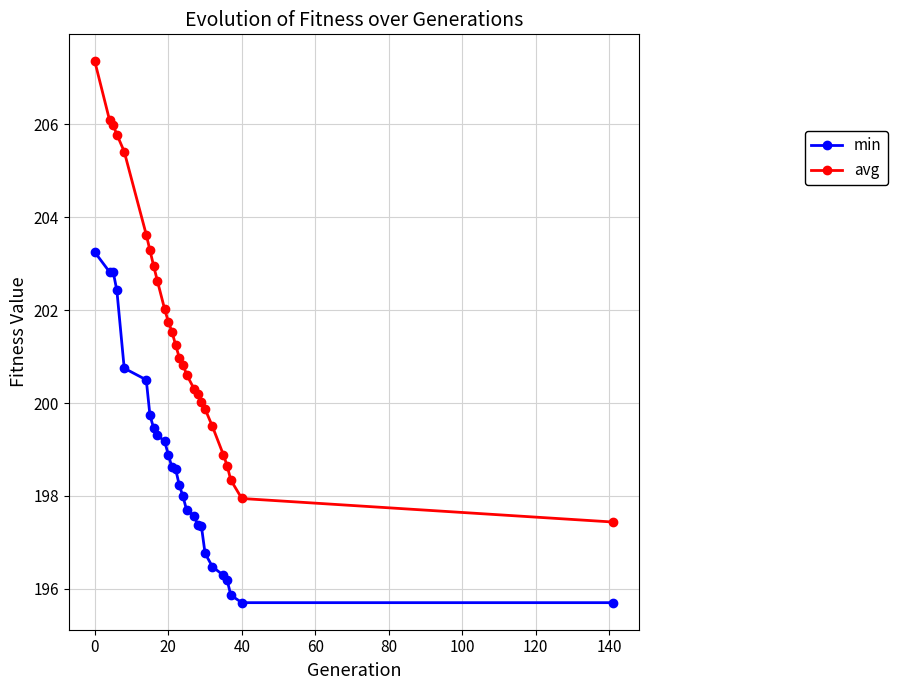

At how many categories does at least one series exceed 199?

21